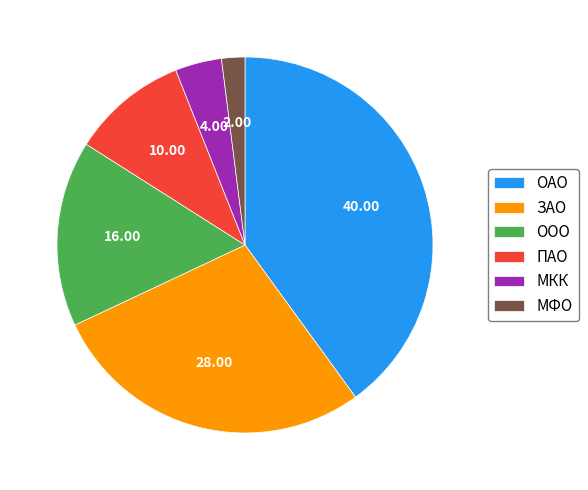

Rank the categories by value from highest to lowest.

ОАО, ЗАО, ООО, ПАО, МКК, МФО